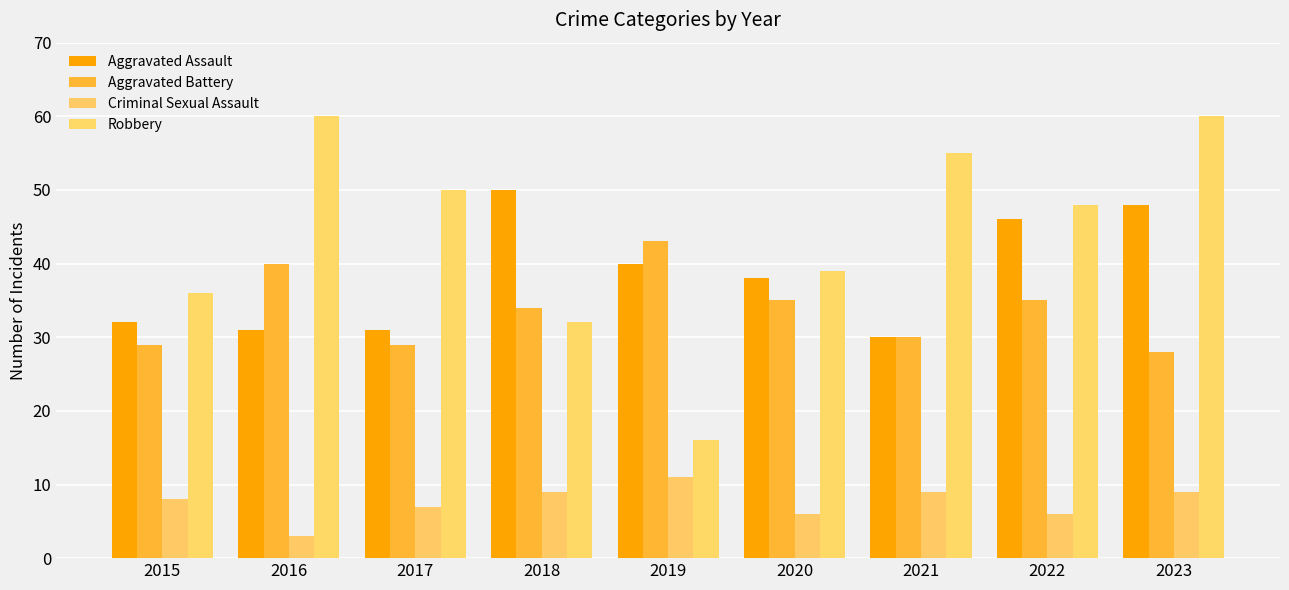

Is it true that Criminal Sexual Assault equals 14 at 2023?

False